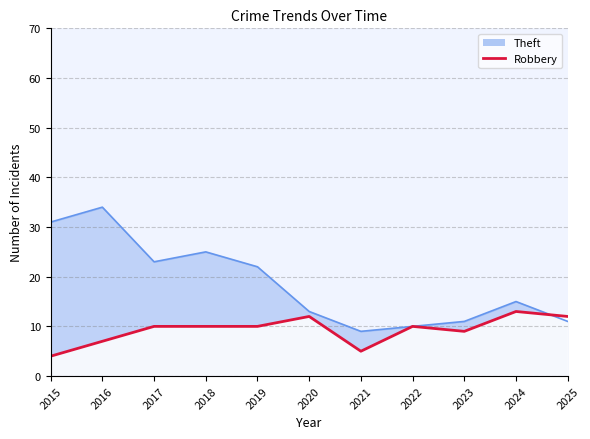

Which category has the lowest value across all series?

2015